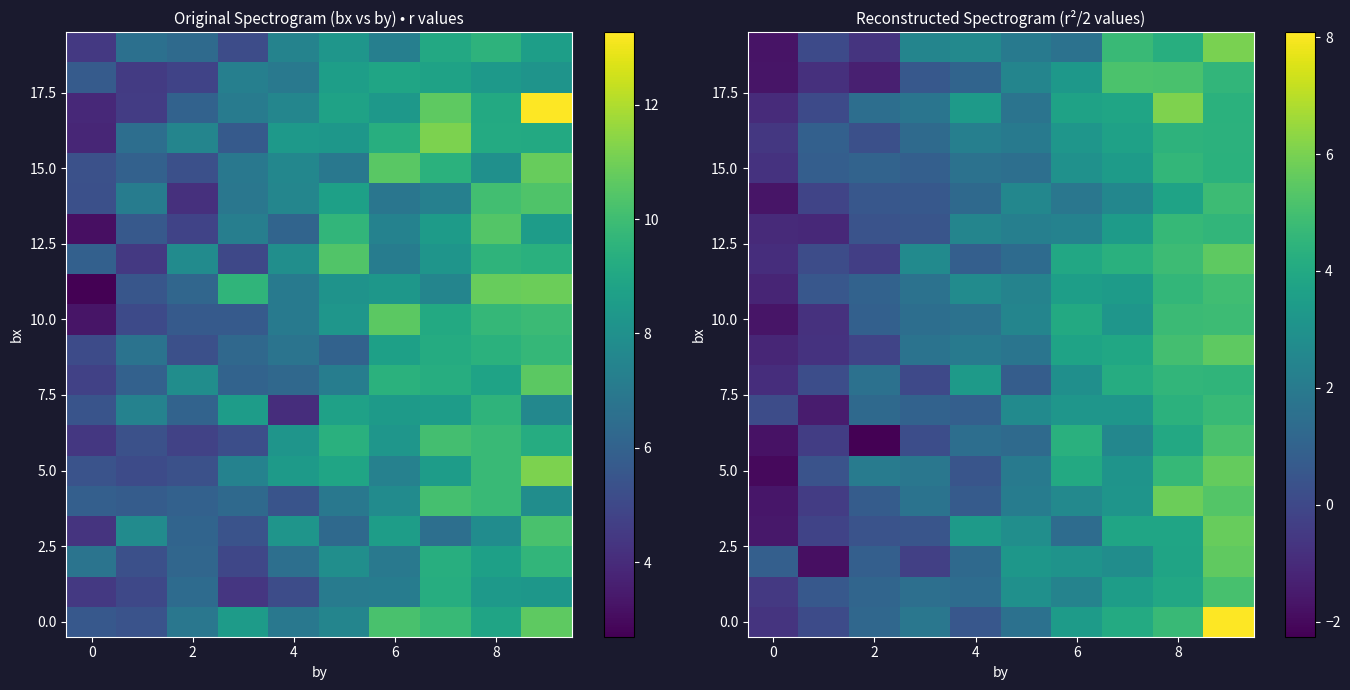

What is the total value across all series at 2?

10.0